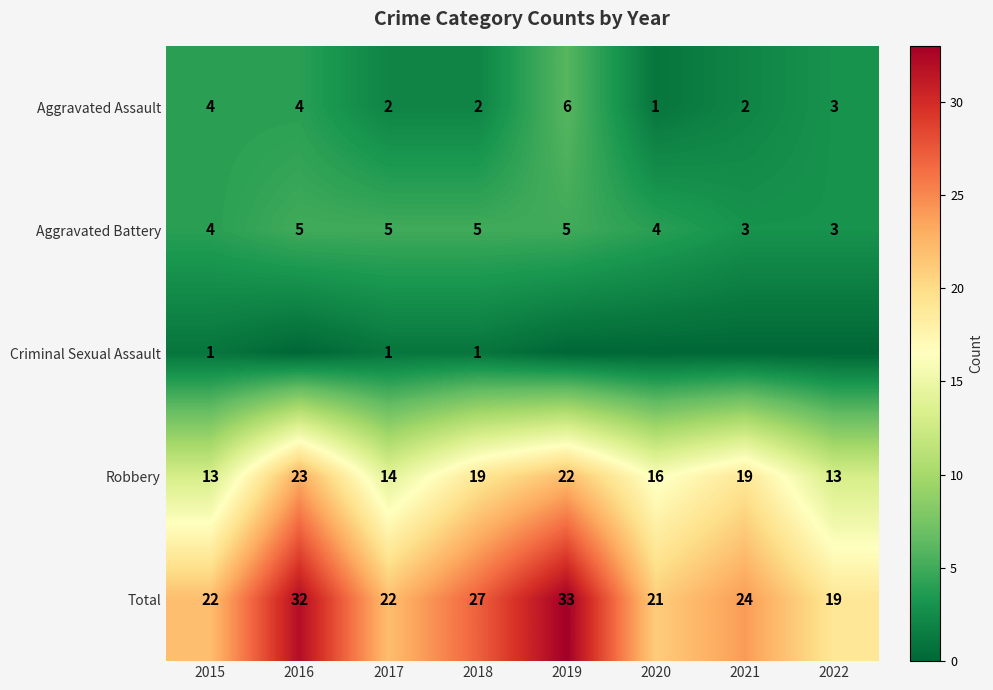

At which label is Total closest to 26?

2018